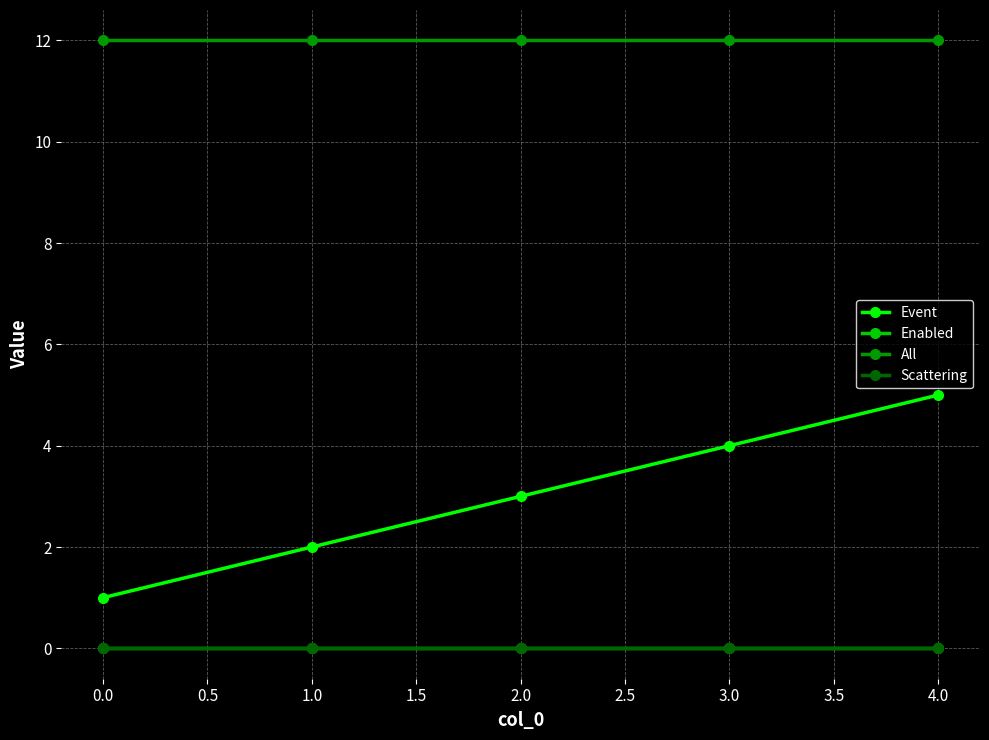

Reading right to left, what are all the values shown in this chart?

Event: 5	4	3	2	1
Enabled: 0	0	0	0	0
All: 12	12	12	12	12
Scattering: 0	0	0	0	0